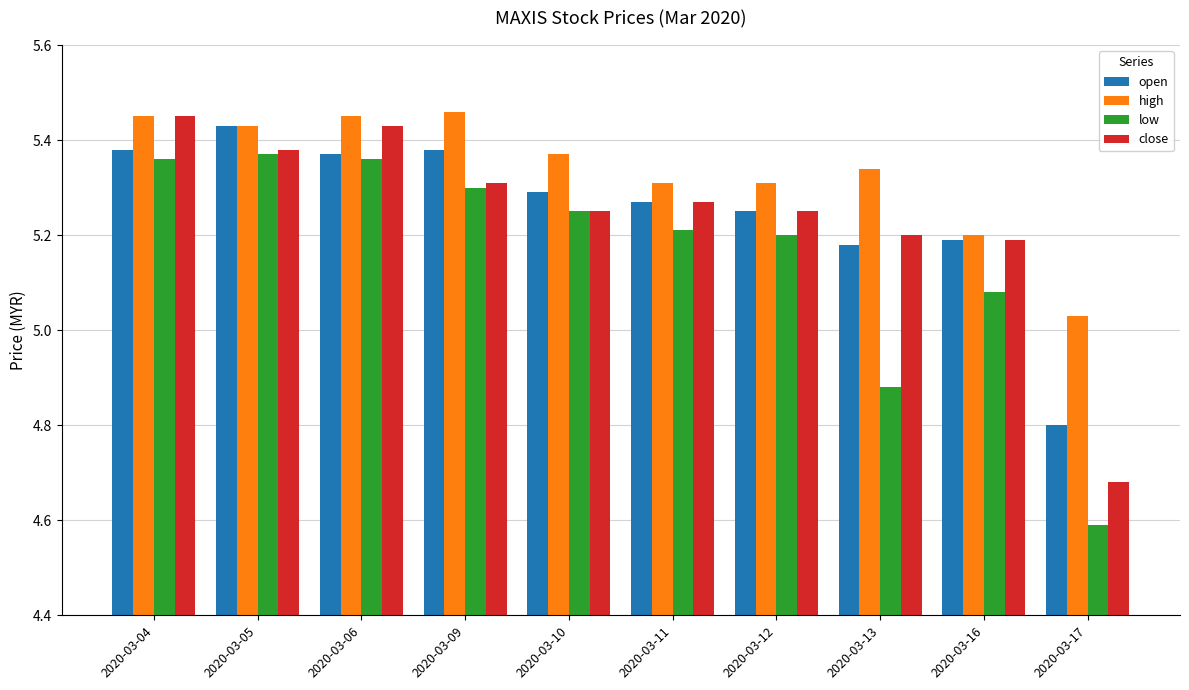

What is the difference between the maximum and second lowest values in the low series?

0.5